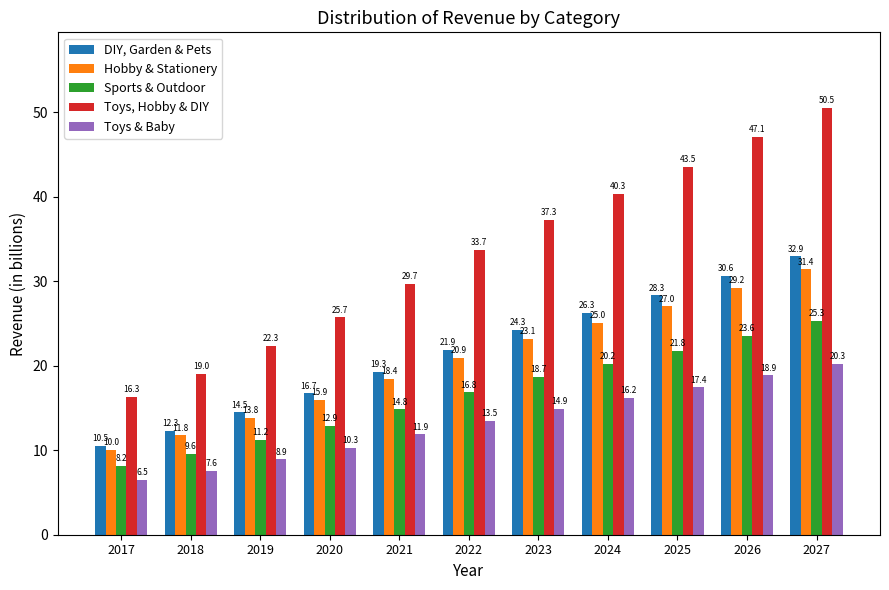

Which series has the largest total across all categories?

Toys, Hobby & DIY